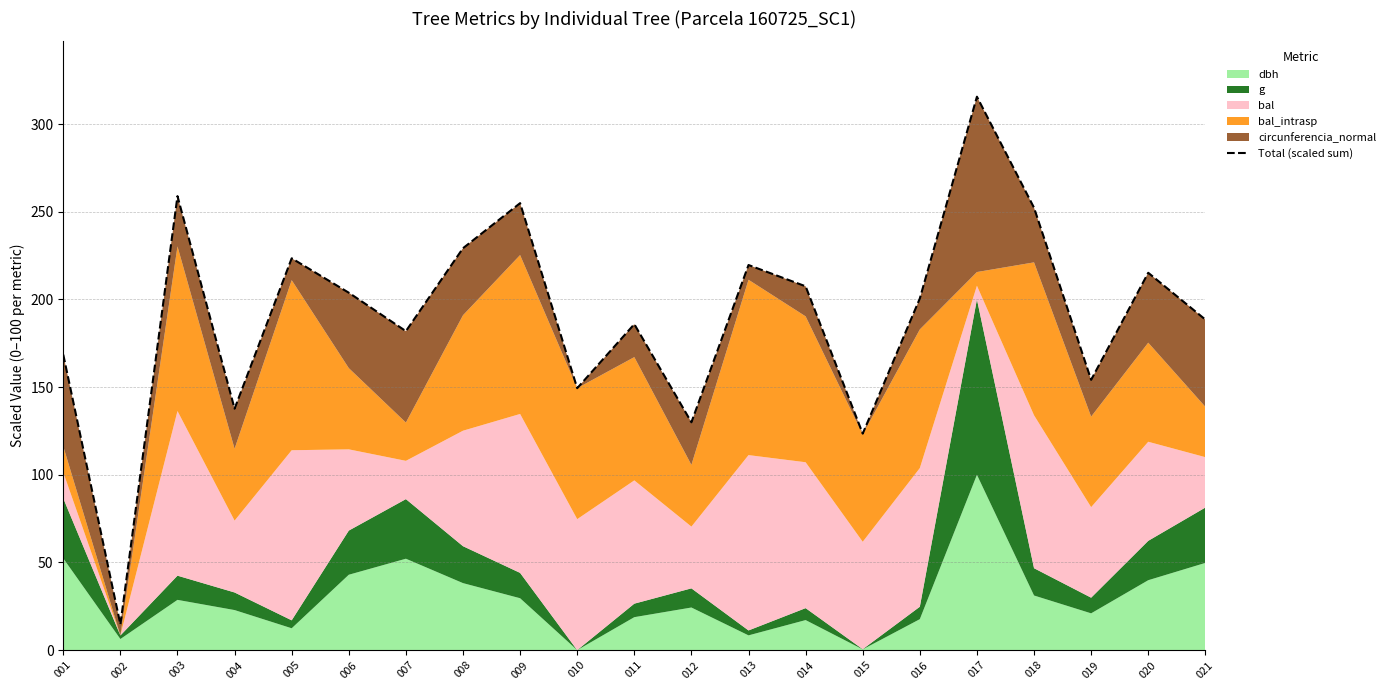

How many lines are shown in the chart?

1